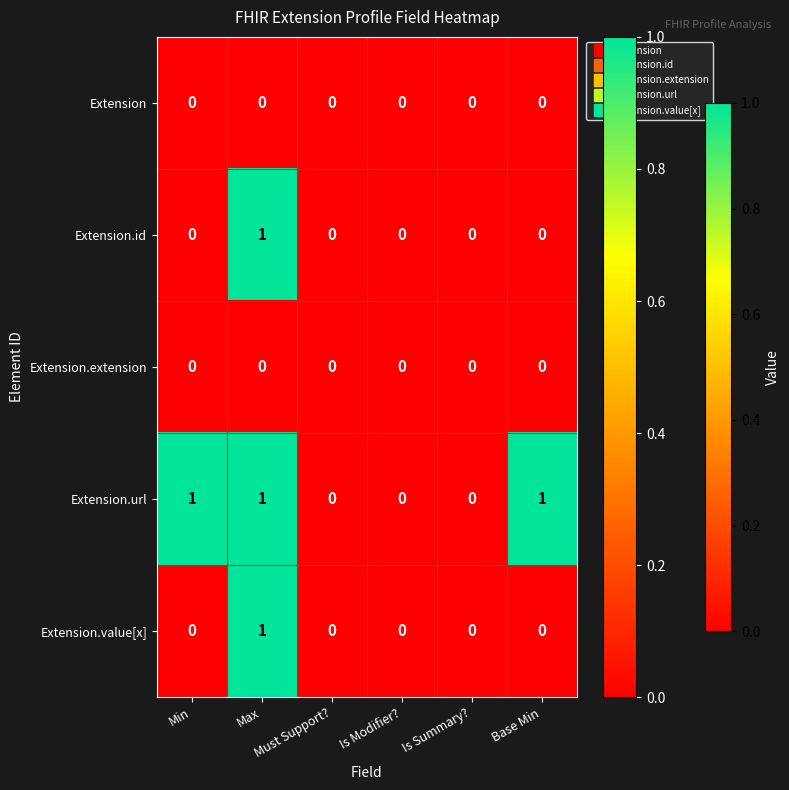

Which series has the largest total across all categories?

Extension.url